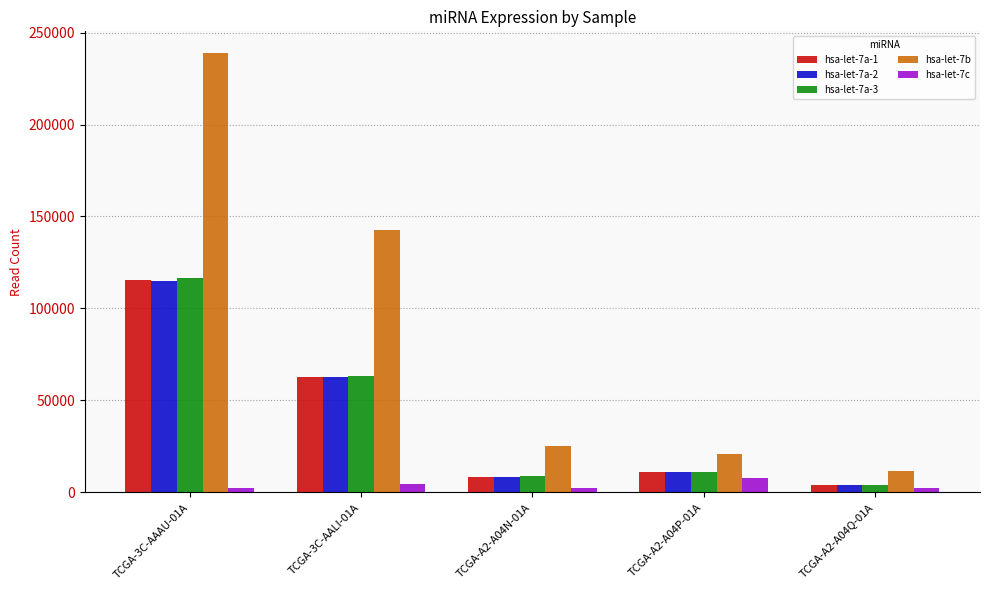

What position from the right is TCGA-A2-A04Q-01A?

1